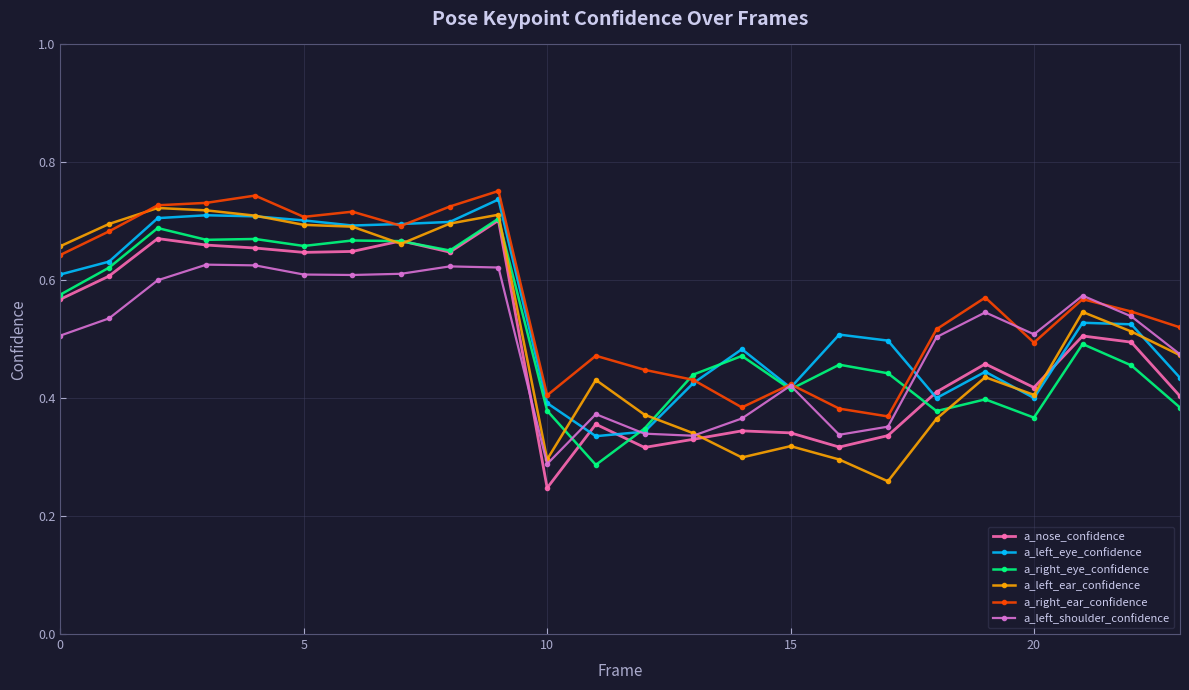

True or false: a_left_eye_confidence has more than 2 points higher than both neighbors.

True